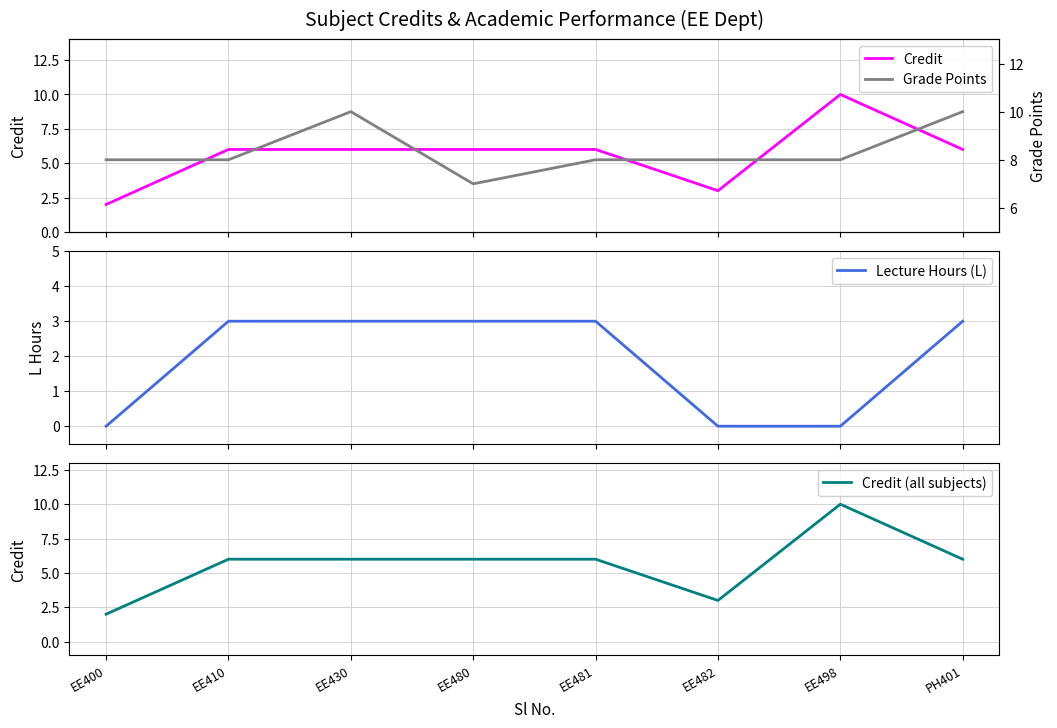

Rank the series by their maximum value, from highest to lowest.

Credit, Credit (all subjects), Grade Points, Lecture Hours (L)